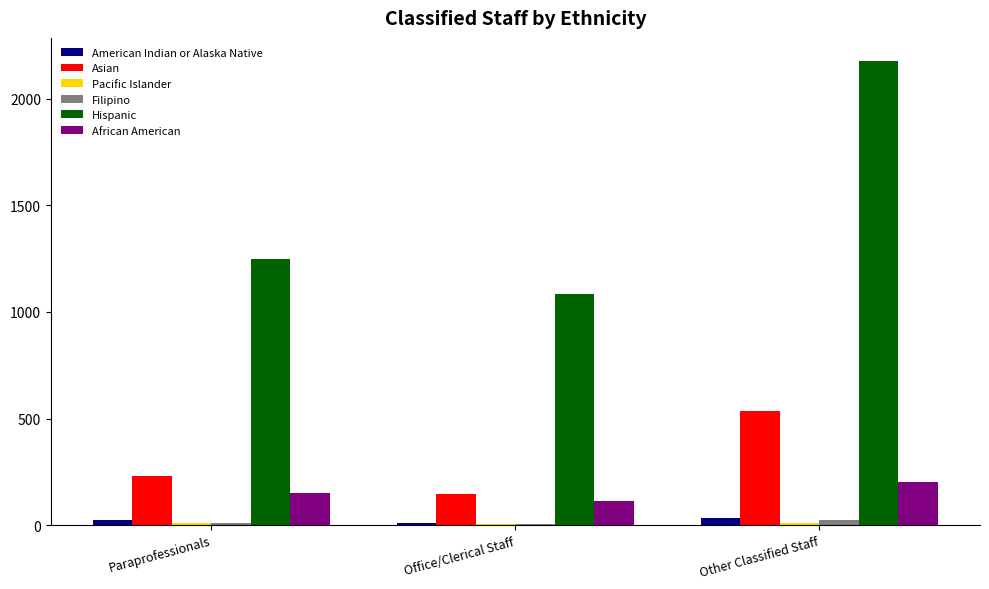

At which category does the chart reach its peak across all series?

Other Classified Staff